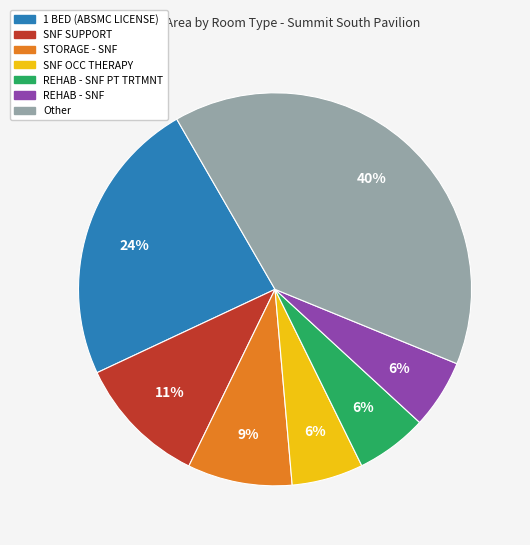

To the nearest percent, what portion does STORAGE - SNF represent?

9%